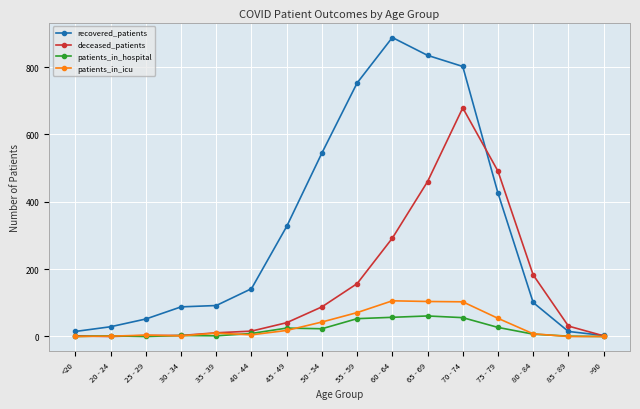

What is the highest value of the patients_in_icu series?

106